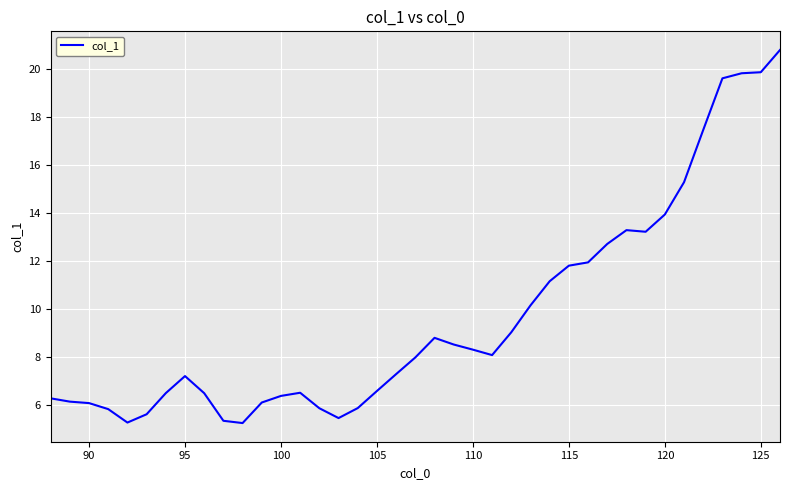

How many lines are shown in the chart?

1